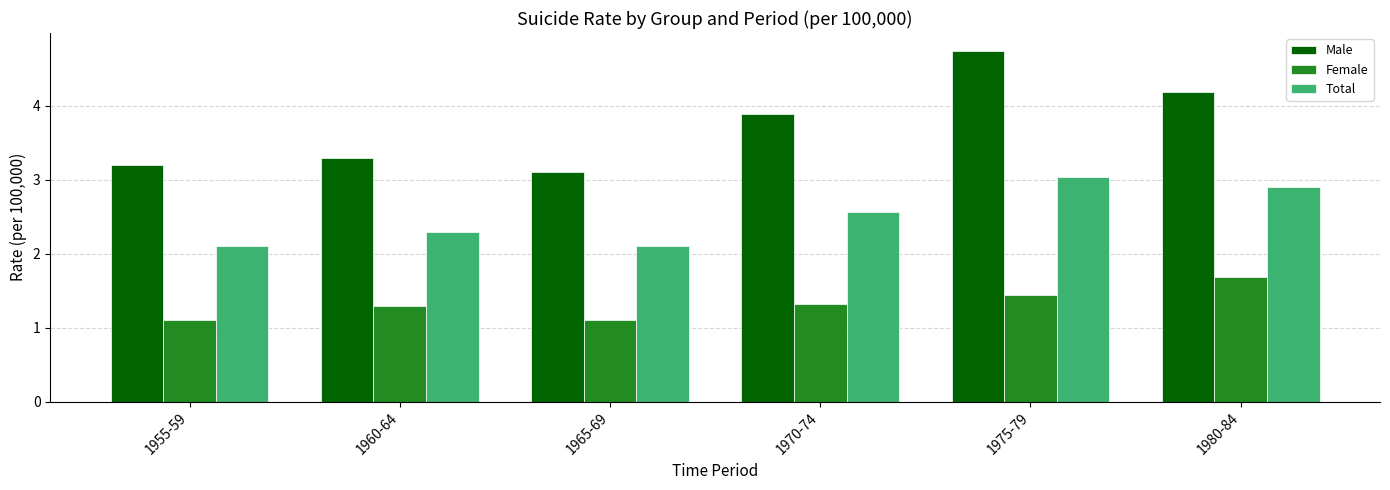

Read the Male value at 1970-74.

3.9